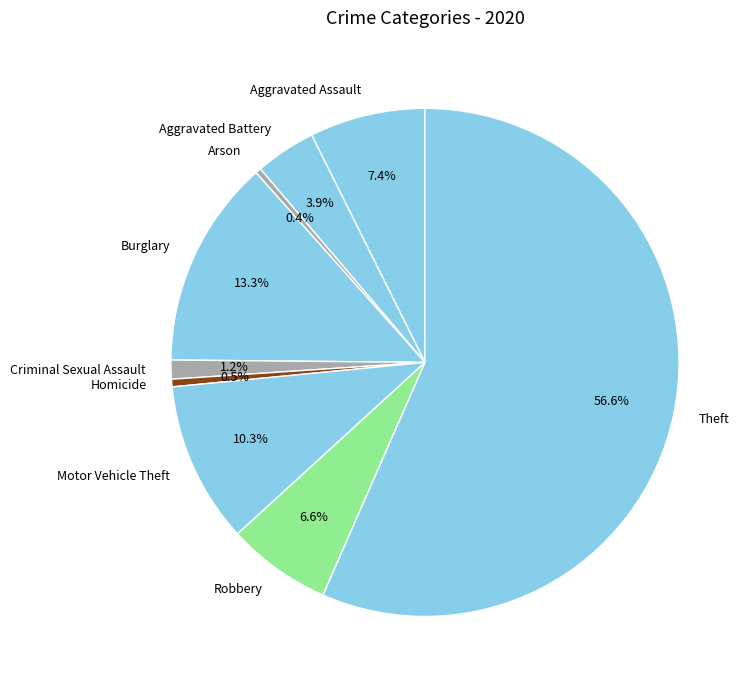

Approximately how many times larger is the value at Robbery compared to Criminal Sexual Assault?

5.5